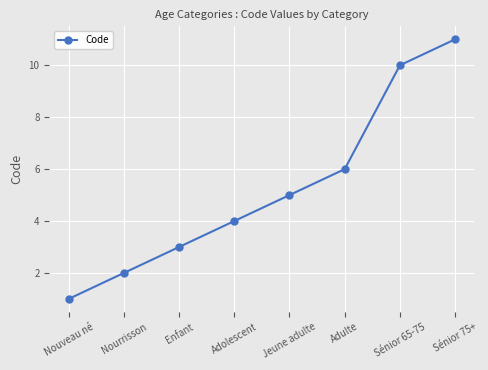

How many lines are shown in the chart?

1